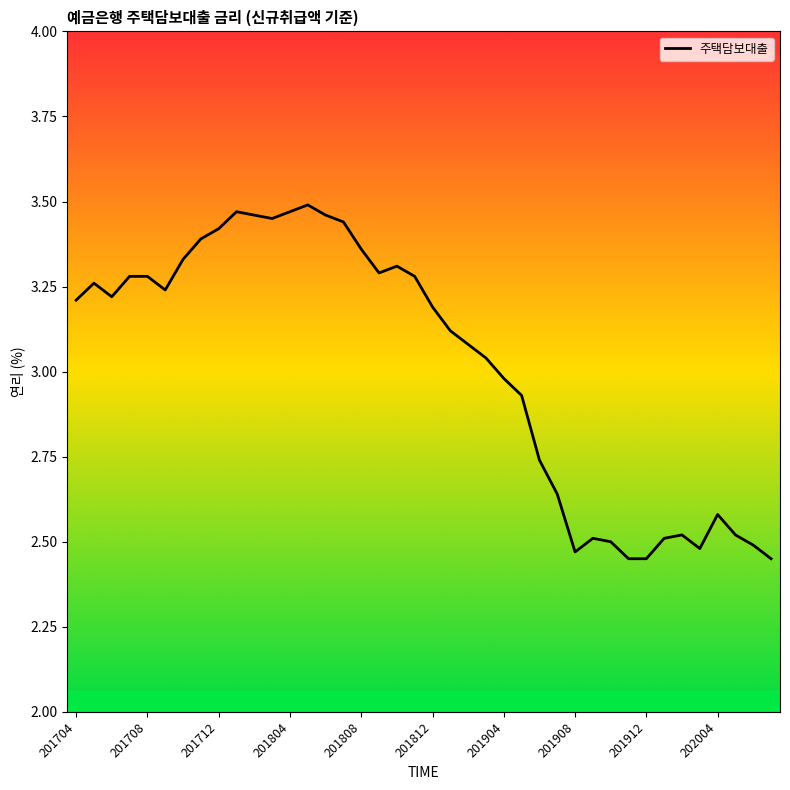

How many lines are shown in the chart?

1